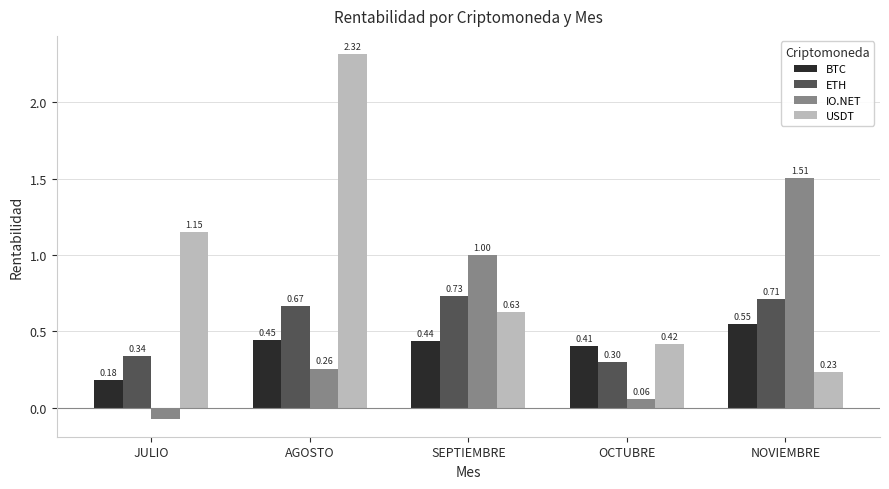

What is the difference between the maximum and minimum values in the IO.NET series?

1.6